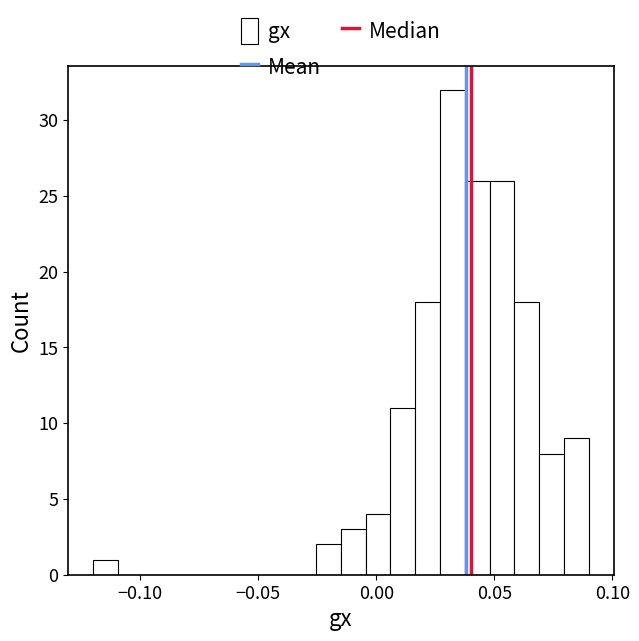

Read against the x-axis, roughly where is the centre of the tallest bar?

0.030